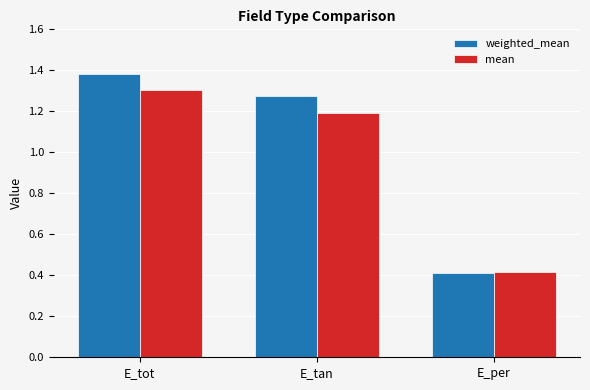

The value of weighted_mean at E_per is 0.7. True or false?

False